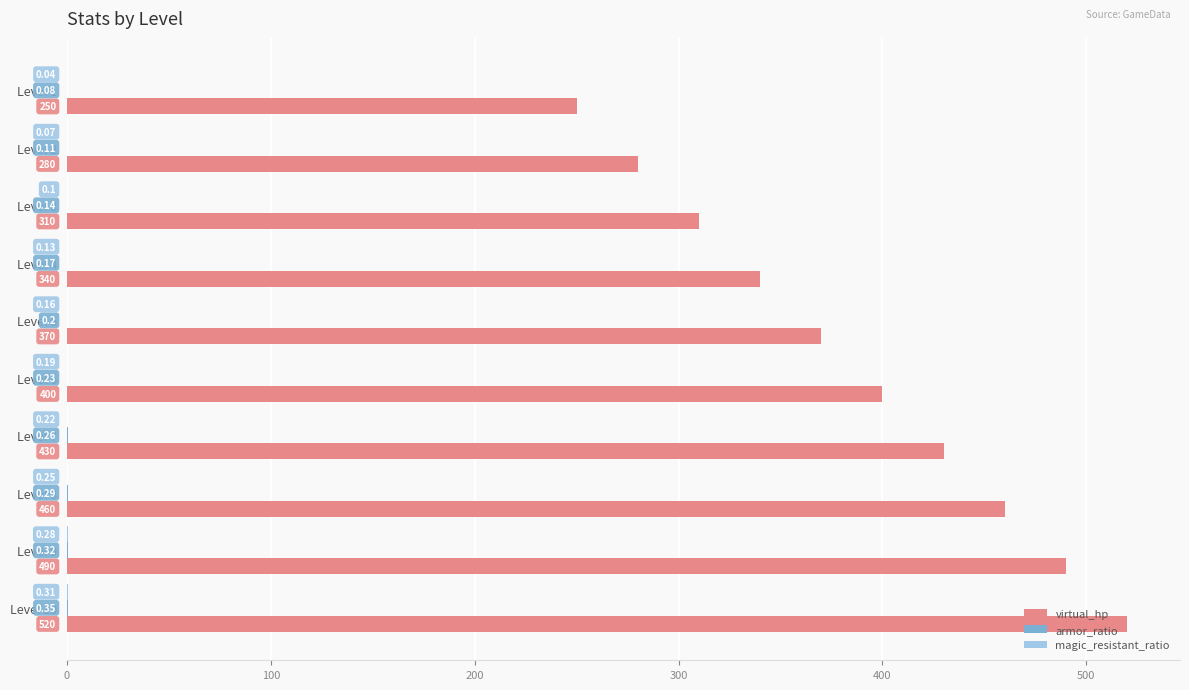

What is the sum of all virtual_hp values?

3850.0